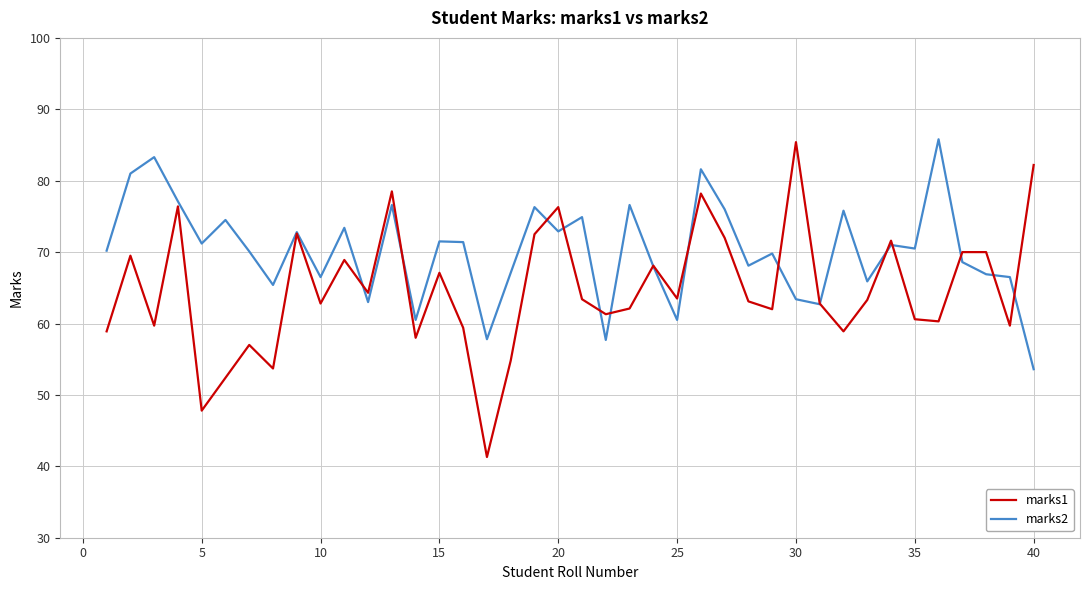

What are all the series names shown in the legend?

marks1, marks2